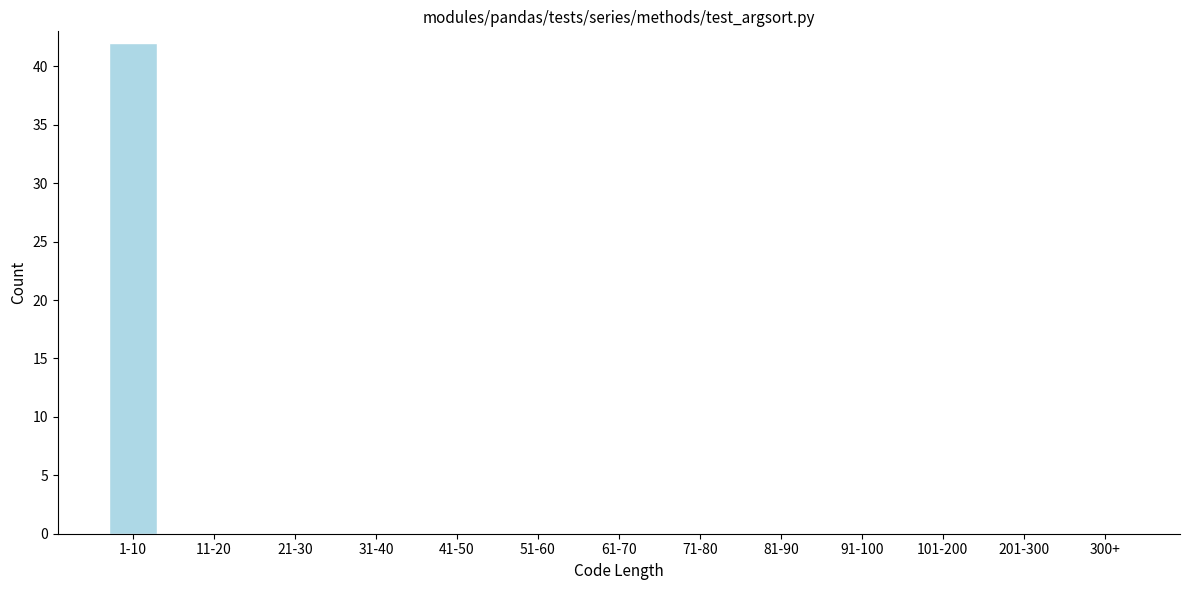

Reading left to right, list all the values displayed in this chart.

1-10=42	11-20=0	21-30=0	31-40=0	41-50=0	51-60=0	61-70=0	71-80=0	81-90=0	91-100=0	101-200=0	201-300=0	300+=0